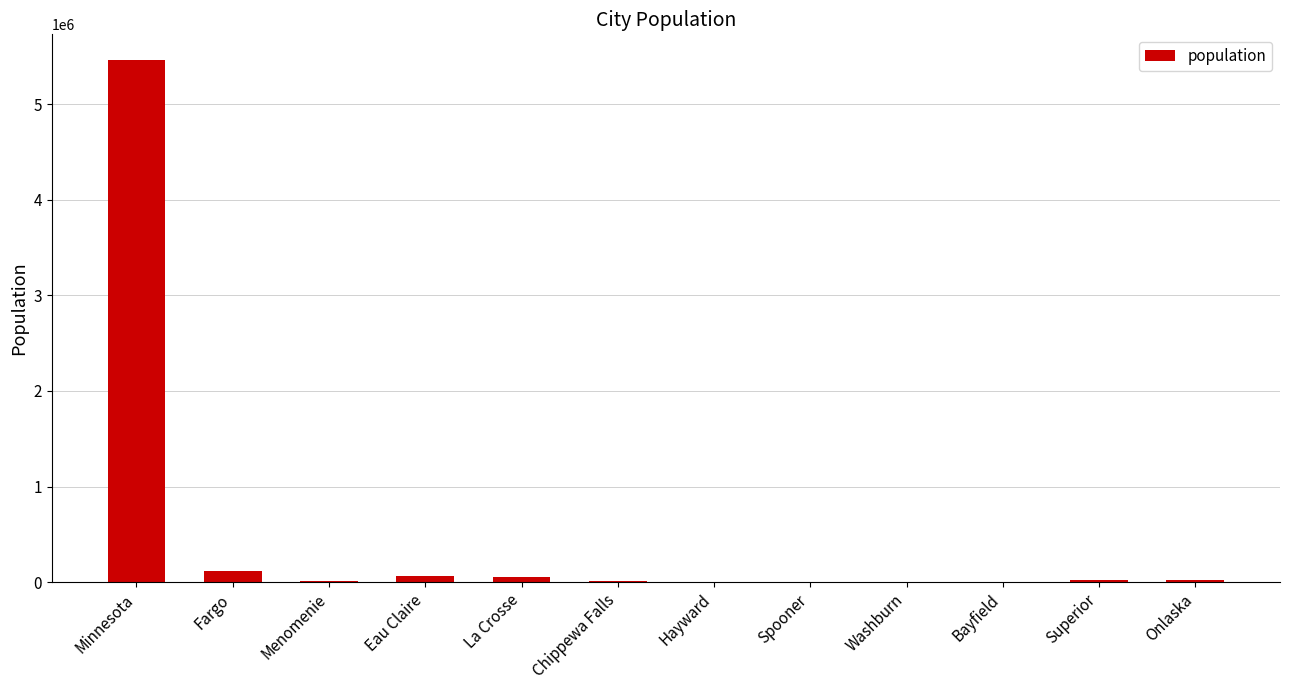

Which category has the highest value across all series?

Minnesota